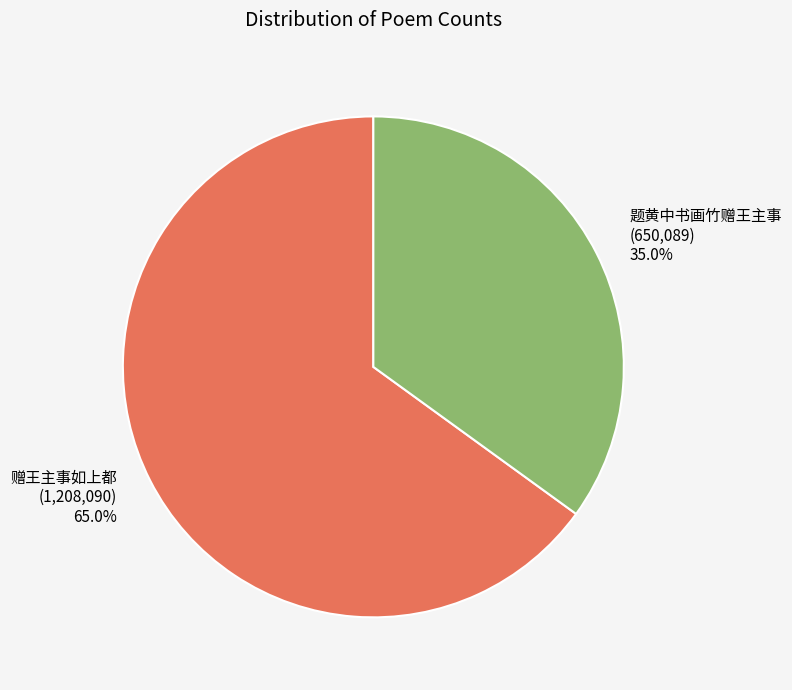

How many segments does this pie chart have?

2